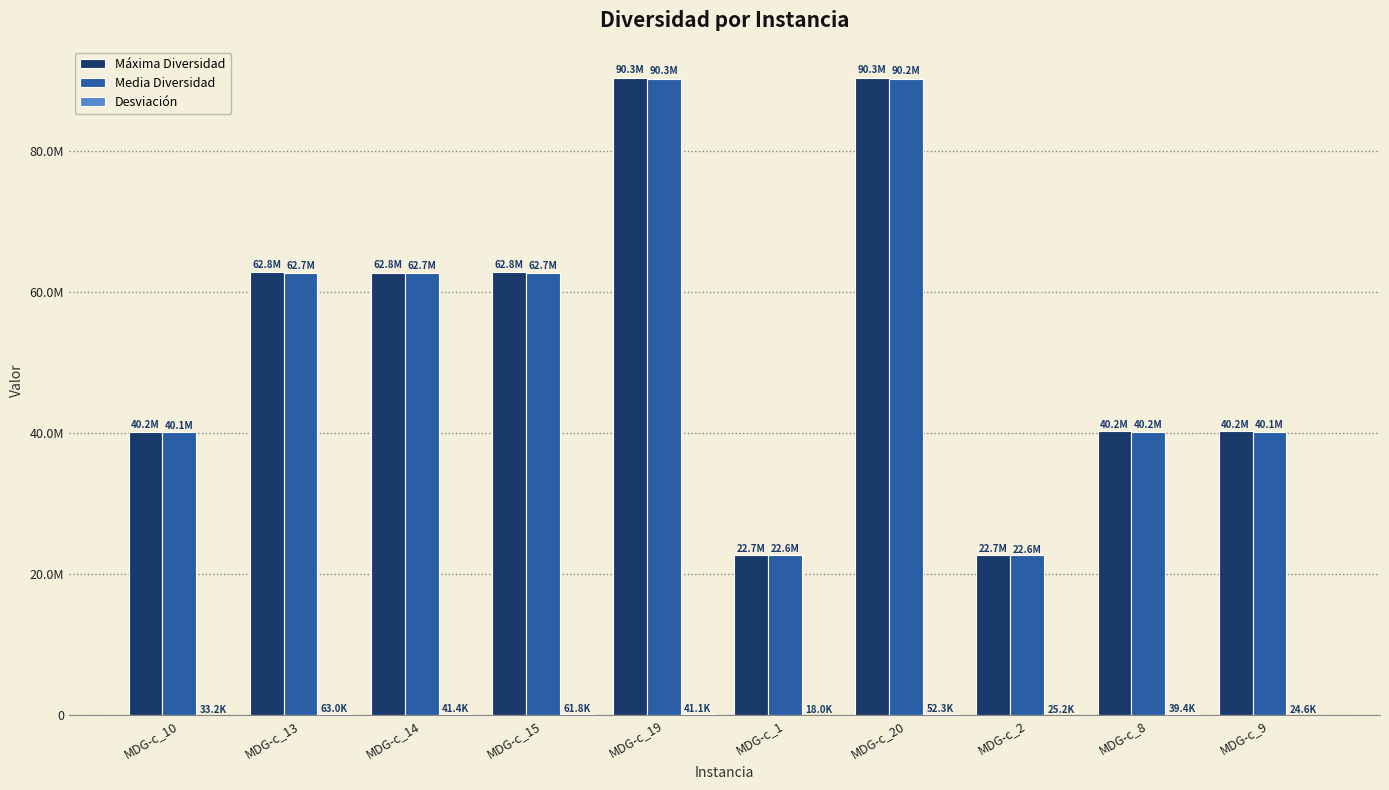

At which label does Desviación reach its peak?

MDG-c_13